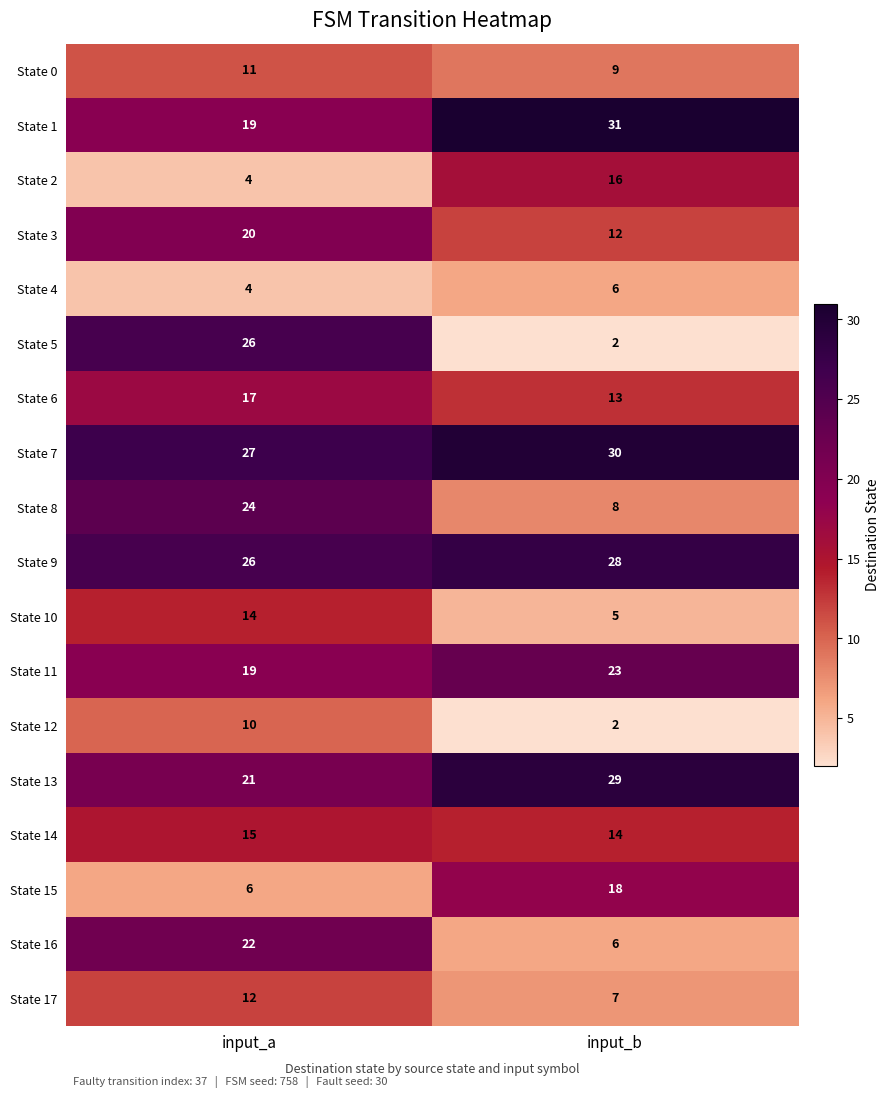

What is the average value of the State 6 series?

15